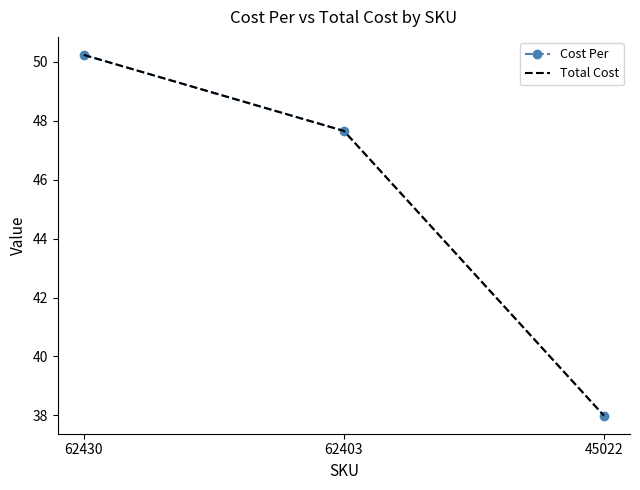

At which category is the sum across all series the highest?

62430